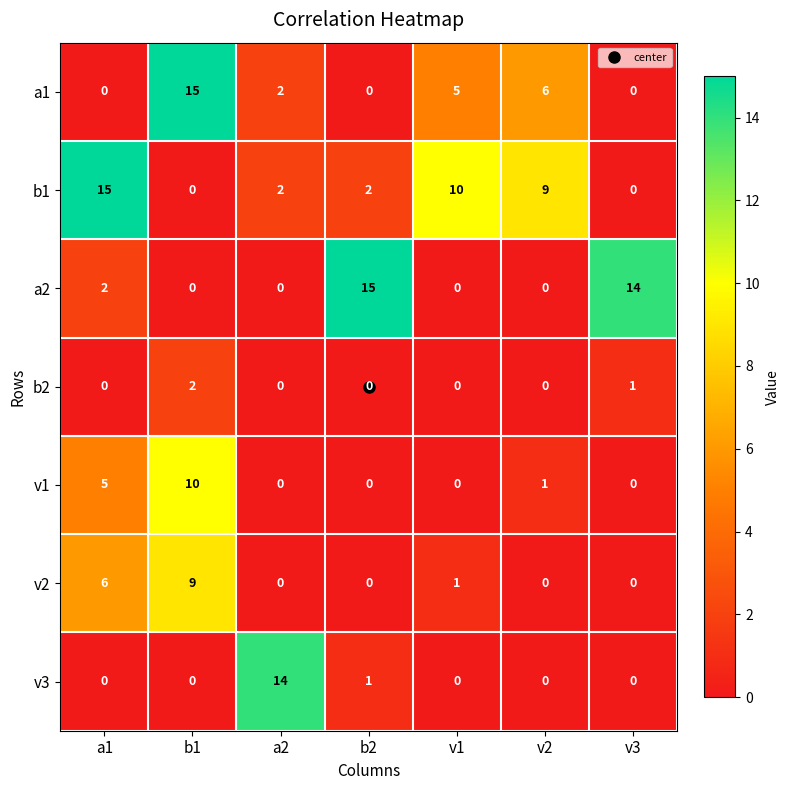

Which series changed the most between b2 and v2?

a2